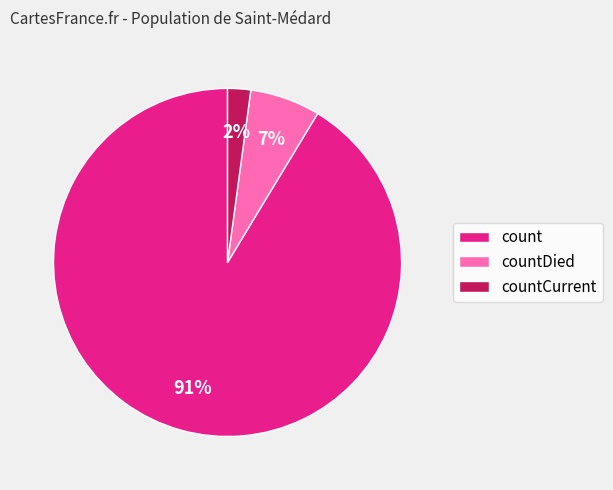

Between count and countDied, which is larger?

count